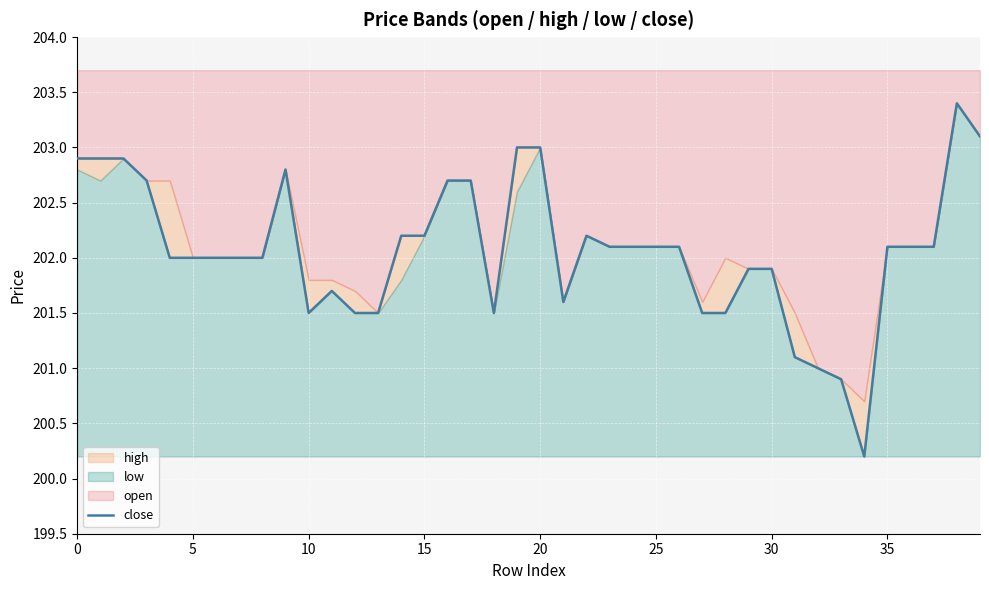

Approximately how many times larger is the value at 11 compared to 29?

1.0